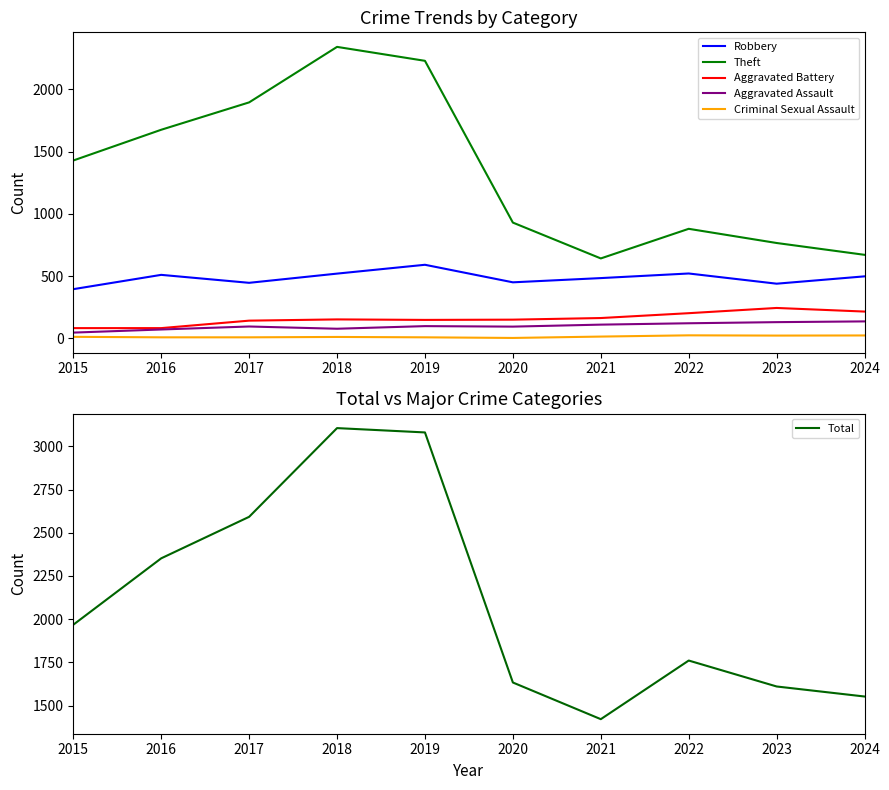

How many data points in Criminal Sexual Assault are above 12?

4